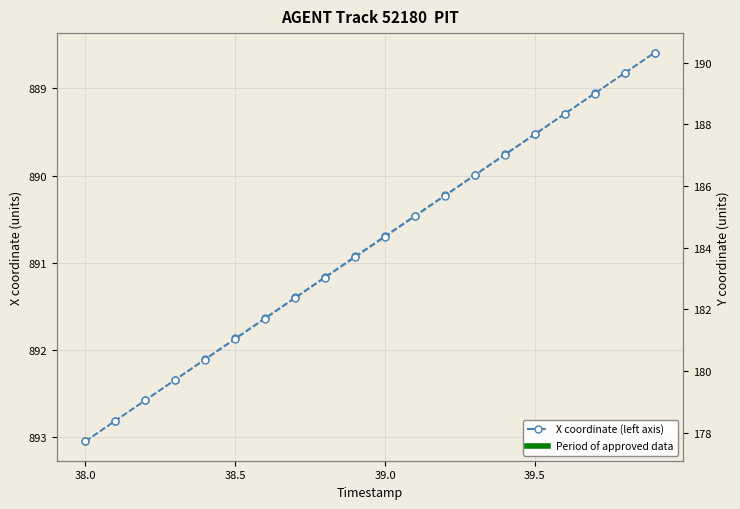

Rank the series by their average value, from highest to lowest.

X coordinate, Y coordinate